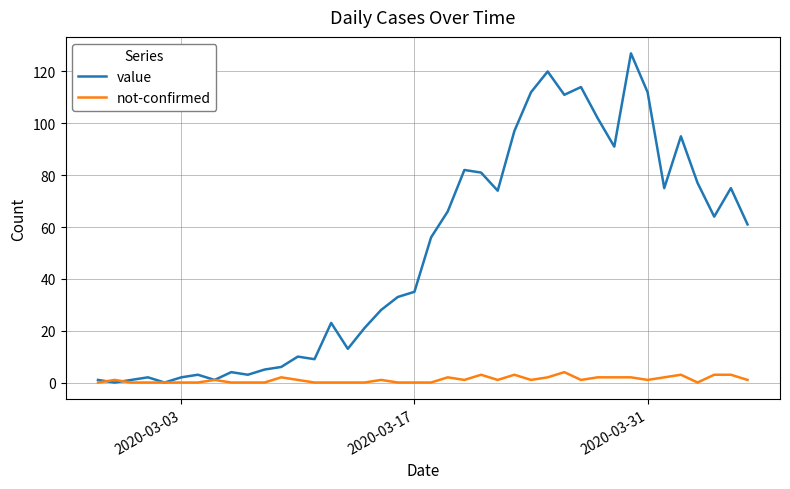

Which series has the largest range (max minus min)?

value